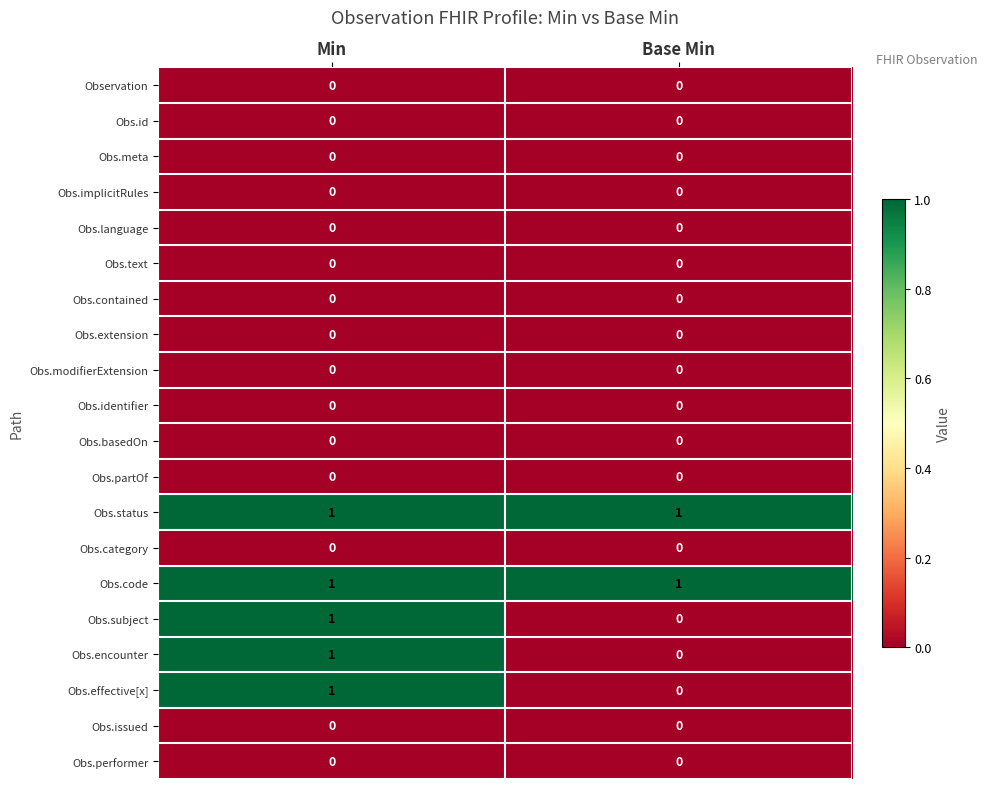

Is it true that Obs.identifier equals 0 at Base Min?

True